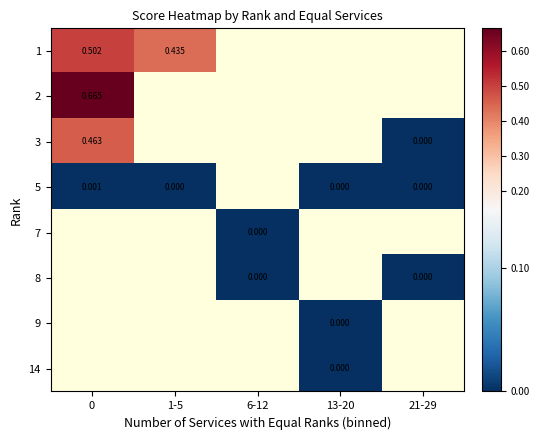

Which series has the largest range (max minus min)?

3